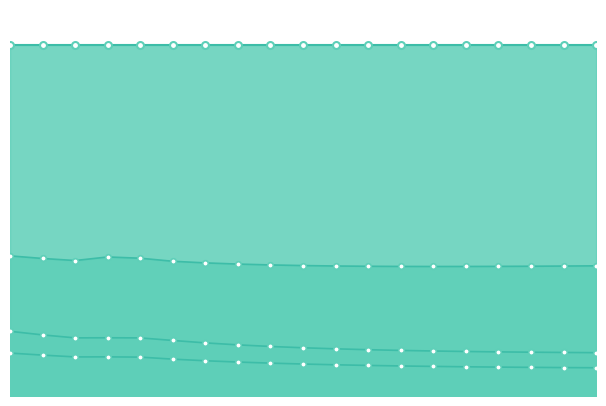

What is the value of the pctUnaware point at the 18th from the left?

0.1